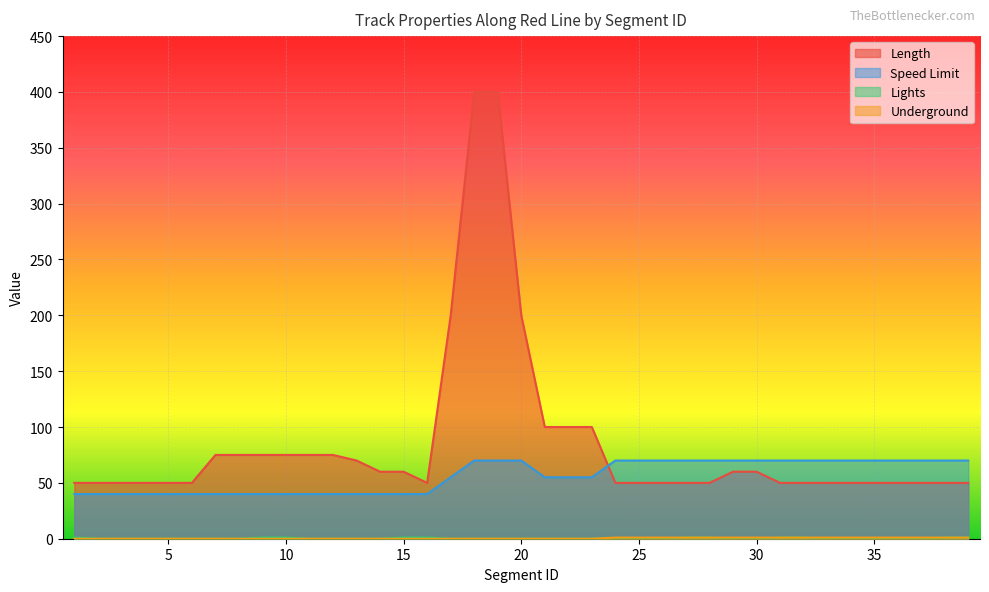

Between 11 and 38, which series saw the biggest shift?

Speed Limit